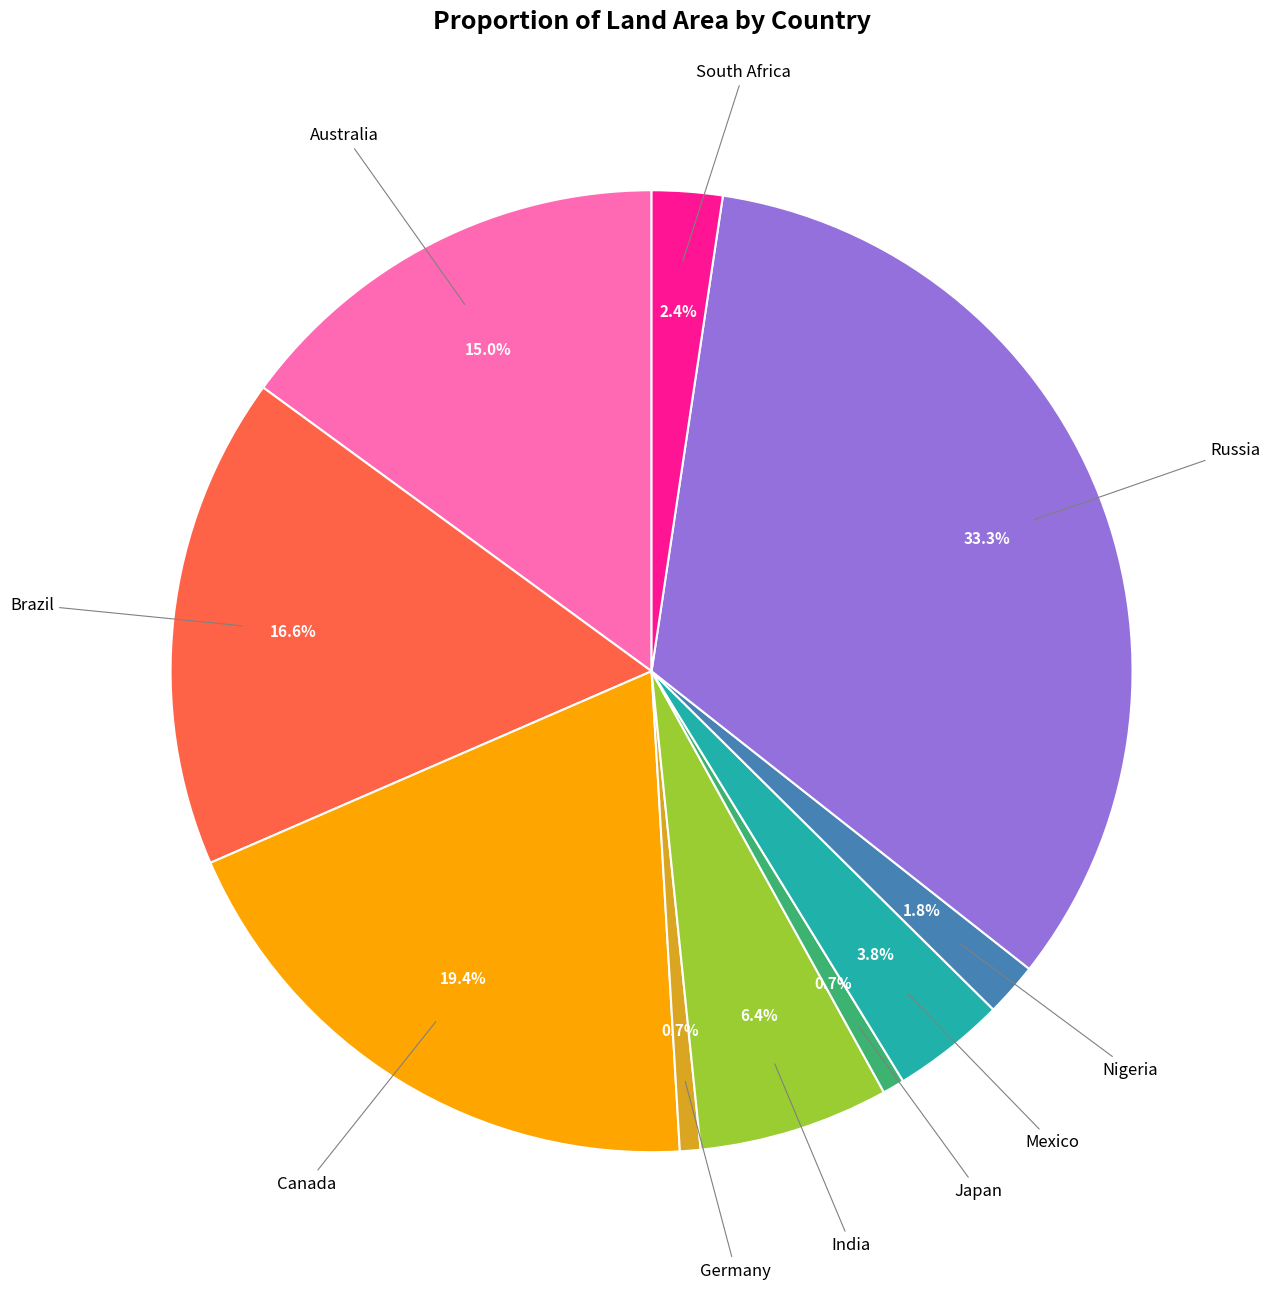

Does any single category account for the majority?

No